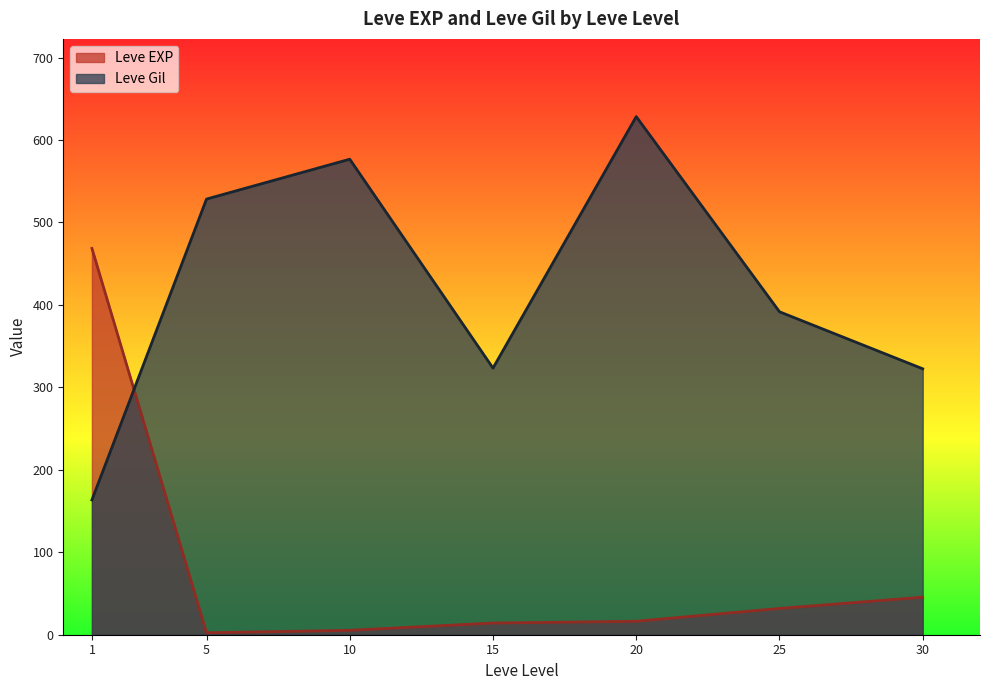

Which label corresponds to the largest value in the chart?

20